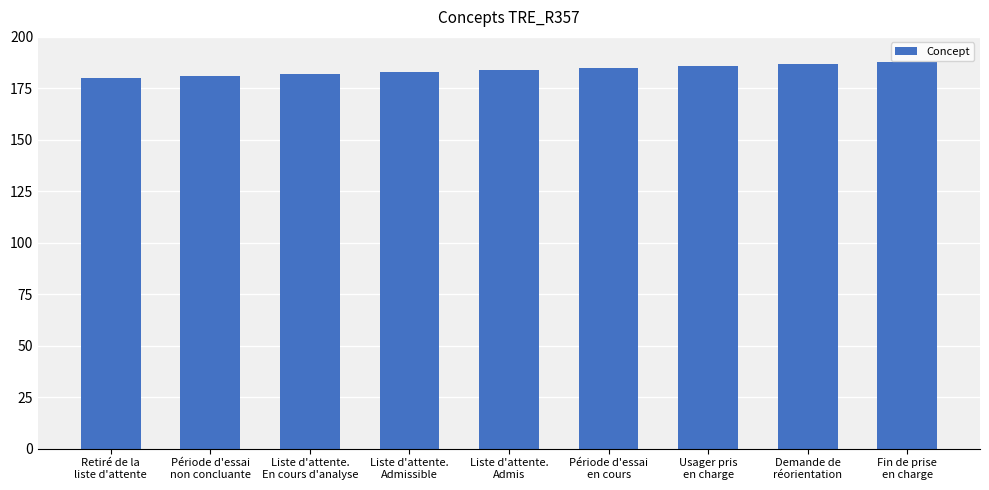

The chart shows a value of 326 at Liste d'attente.
Admissible. True or false?

False